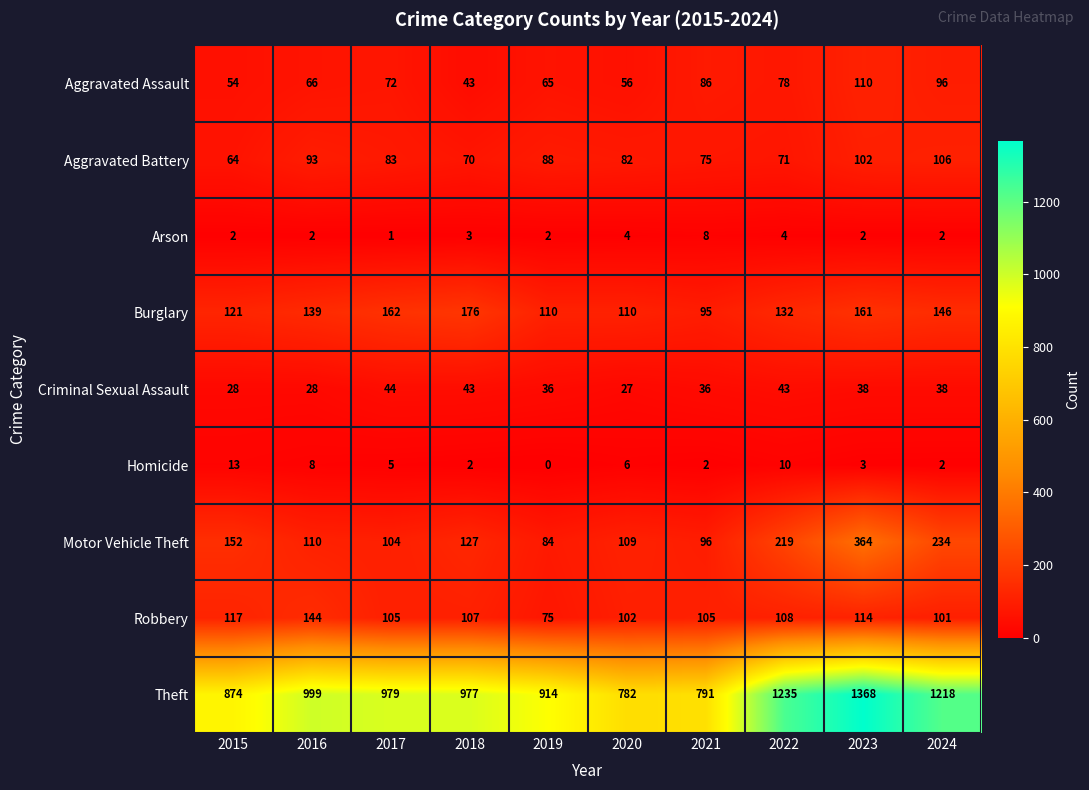

What is the approximate value of Burglary at 2016, to the nearest 5?

140